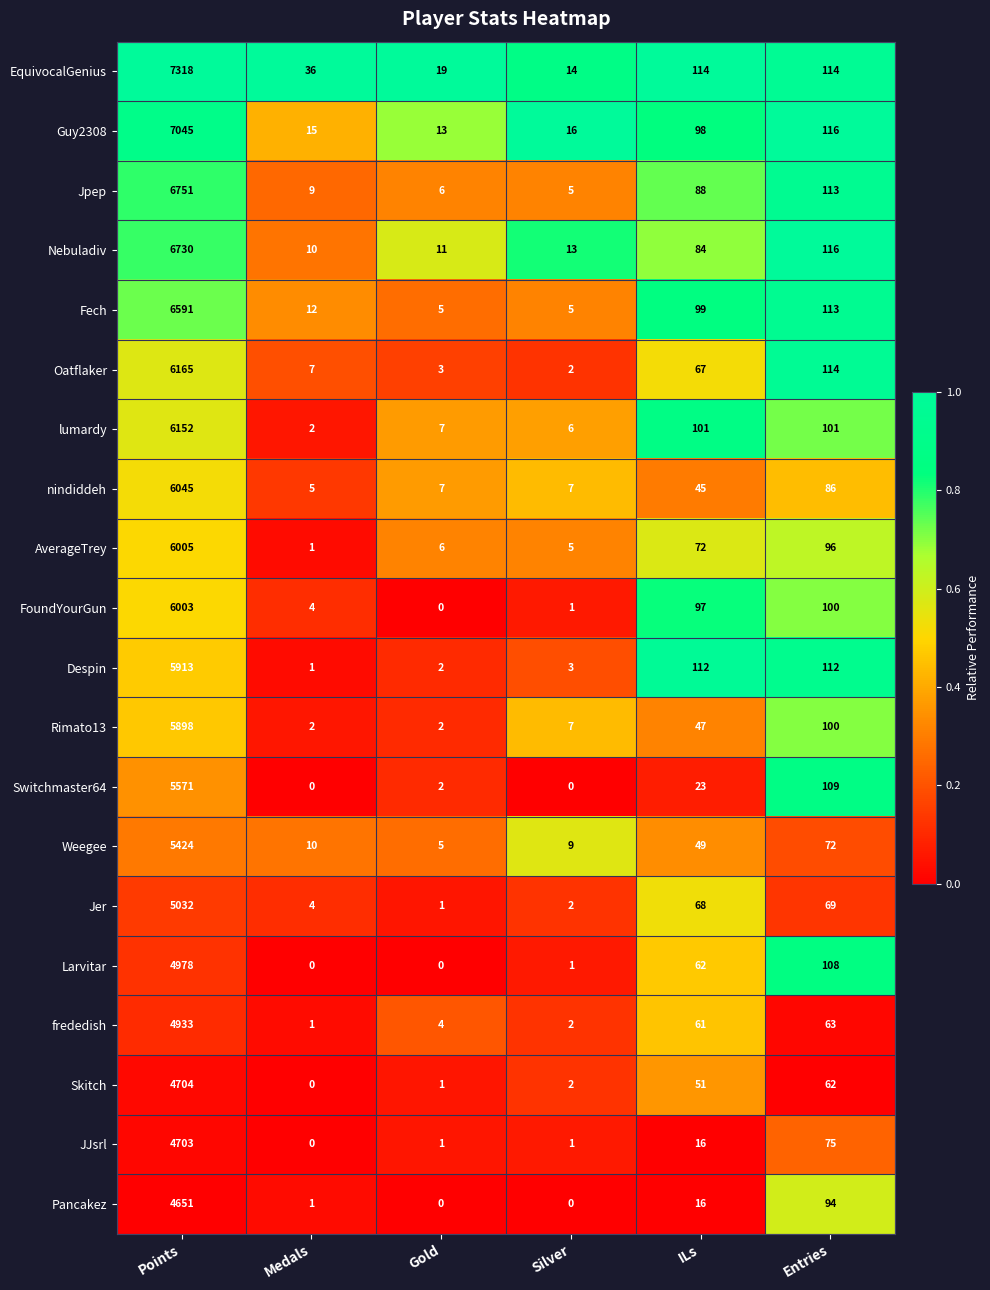

The EquivocalGenius series shows 114 at ILs. True or false?

True